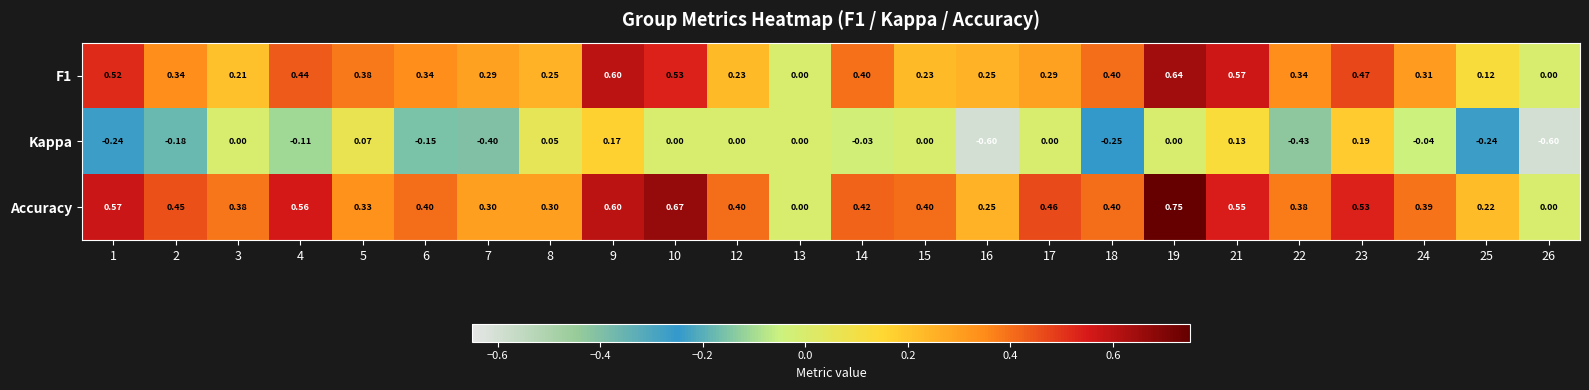

How many data points in Kappa are less than 0?

12